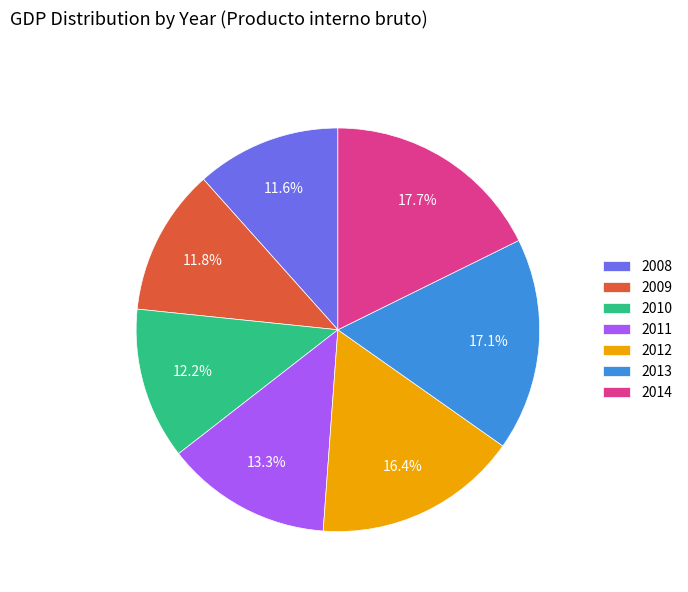

Which category has the biggest portion of the pie?

2014